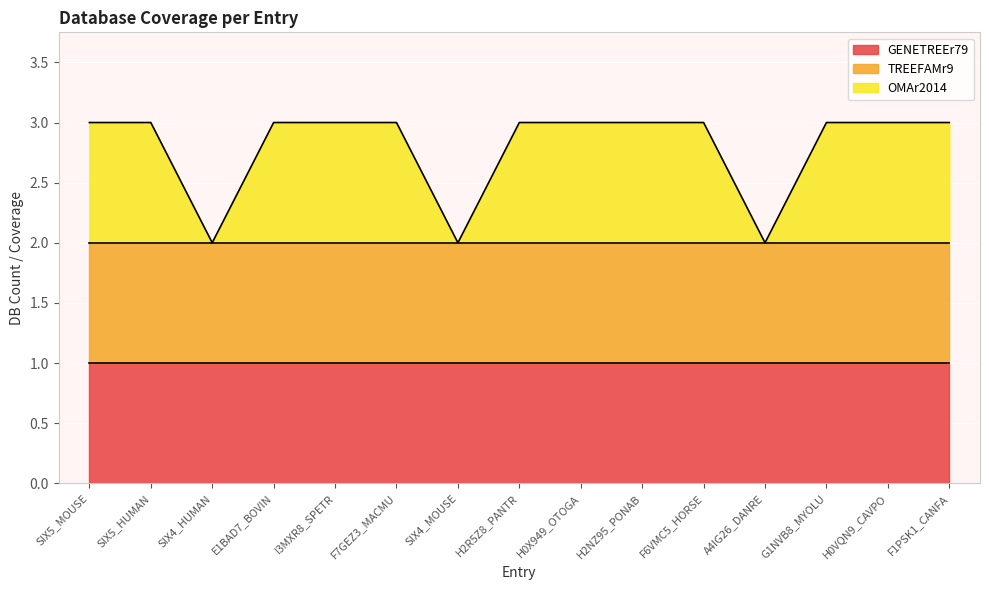

How many lines are shown in the chart?

3